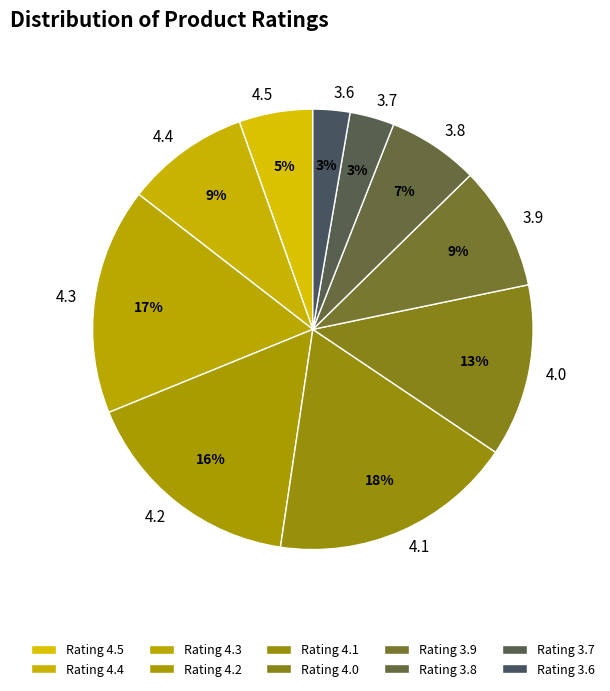

Is it true that 4.5 is 1% of the pie?

False